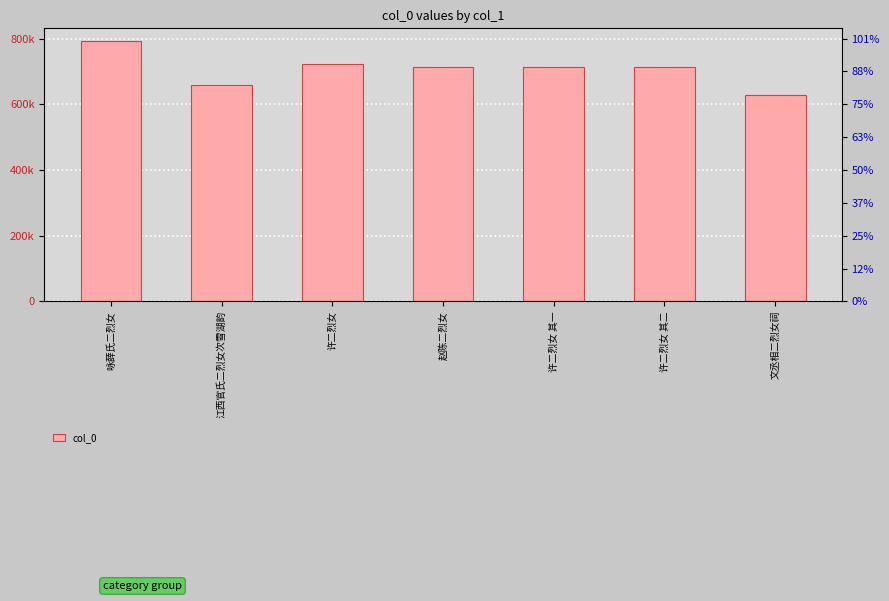

Reading left to right, extract all data points from this chart.

咏薛氏二烈女=791370	江西官氏二烈女次雪湖韵=659971	许二烈女=721603	赵陈二烈女=713686	许二烈女 其一=714392	许二烈女 其二=714393	文丞相二烈女祠=627674